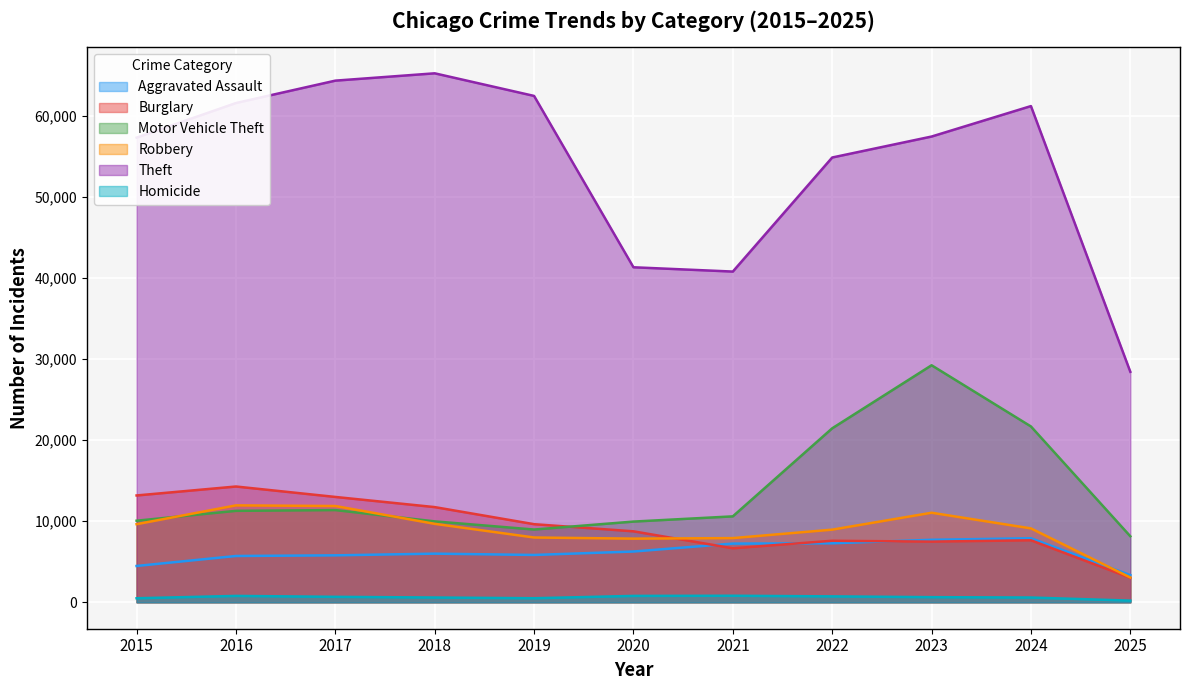

The Robbery series shows 15203 at 2023. True or false?

False